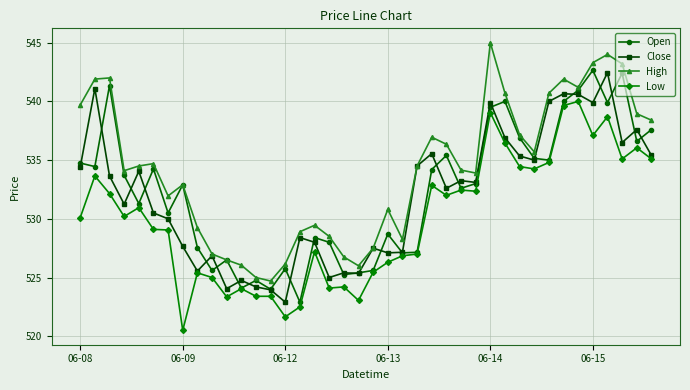

What is the maximum value shown in the chart?

545.0